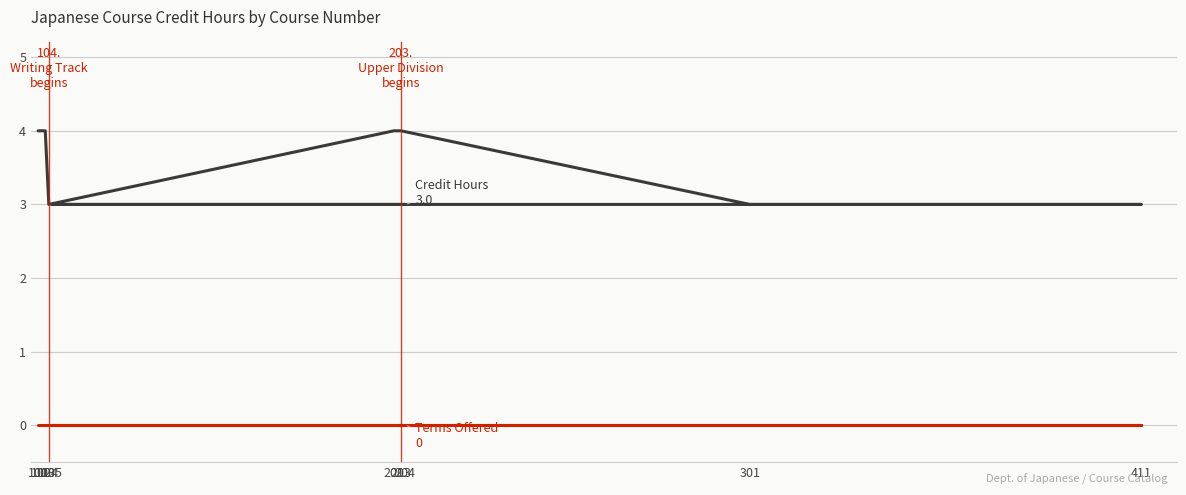

Does the chart have visible grid lines?

Yes